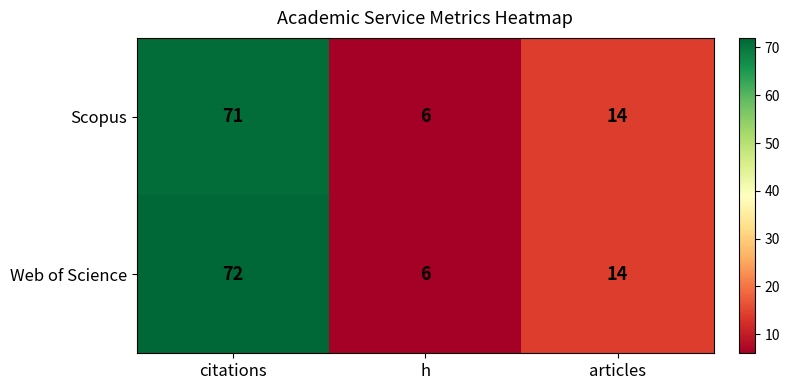

Between citations and h, which series saw the biggest shift?

Web of Science